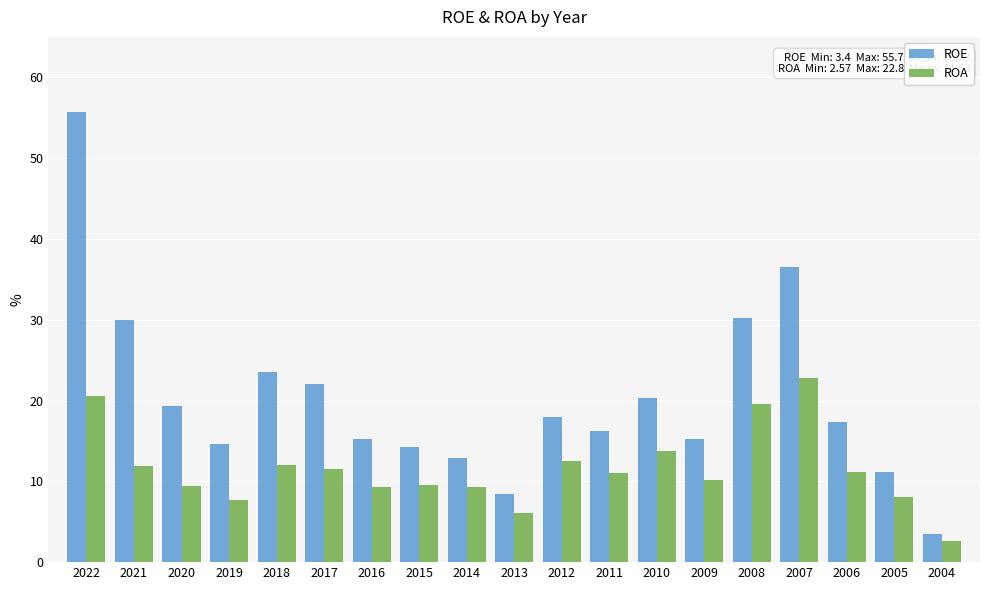

What is the difference between the maximum and minimum values in the ROA series?

20.2